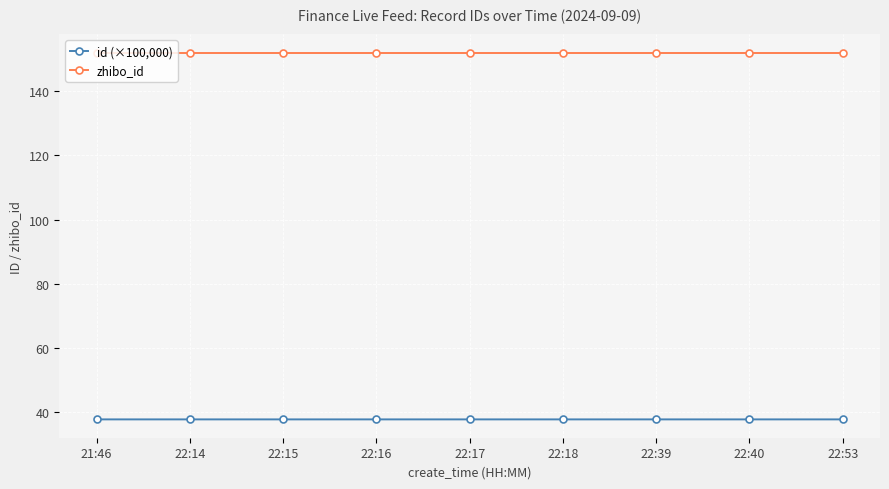

Is the value of id (×100,000) at 22:14 greater than the value of zhibo_id at 22:17?

No